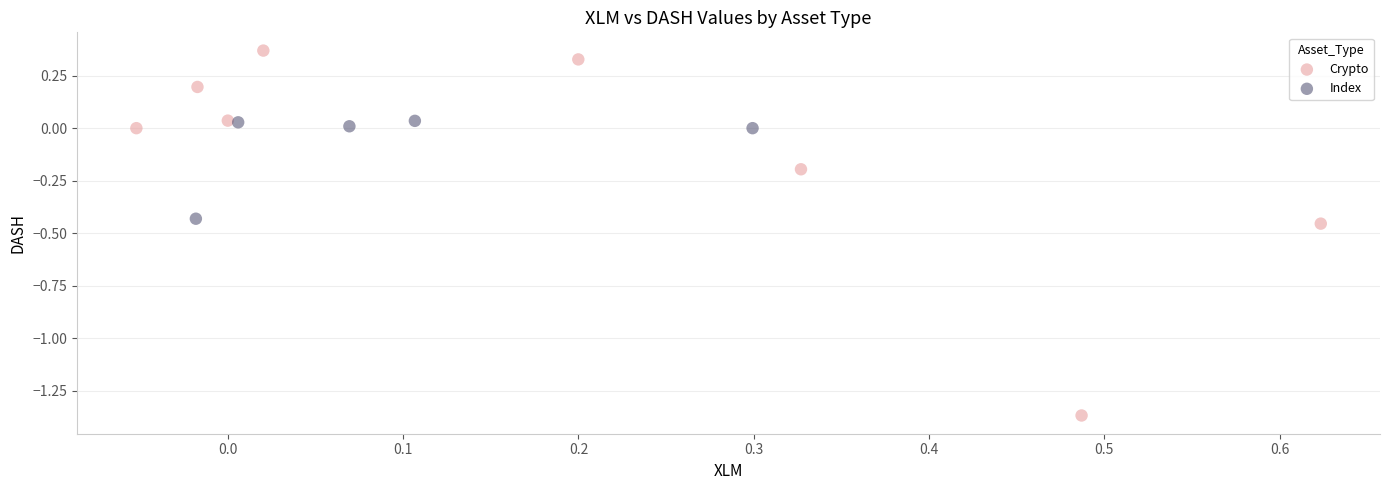

Which series contains the highest Y value?

Crypto